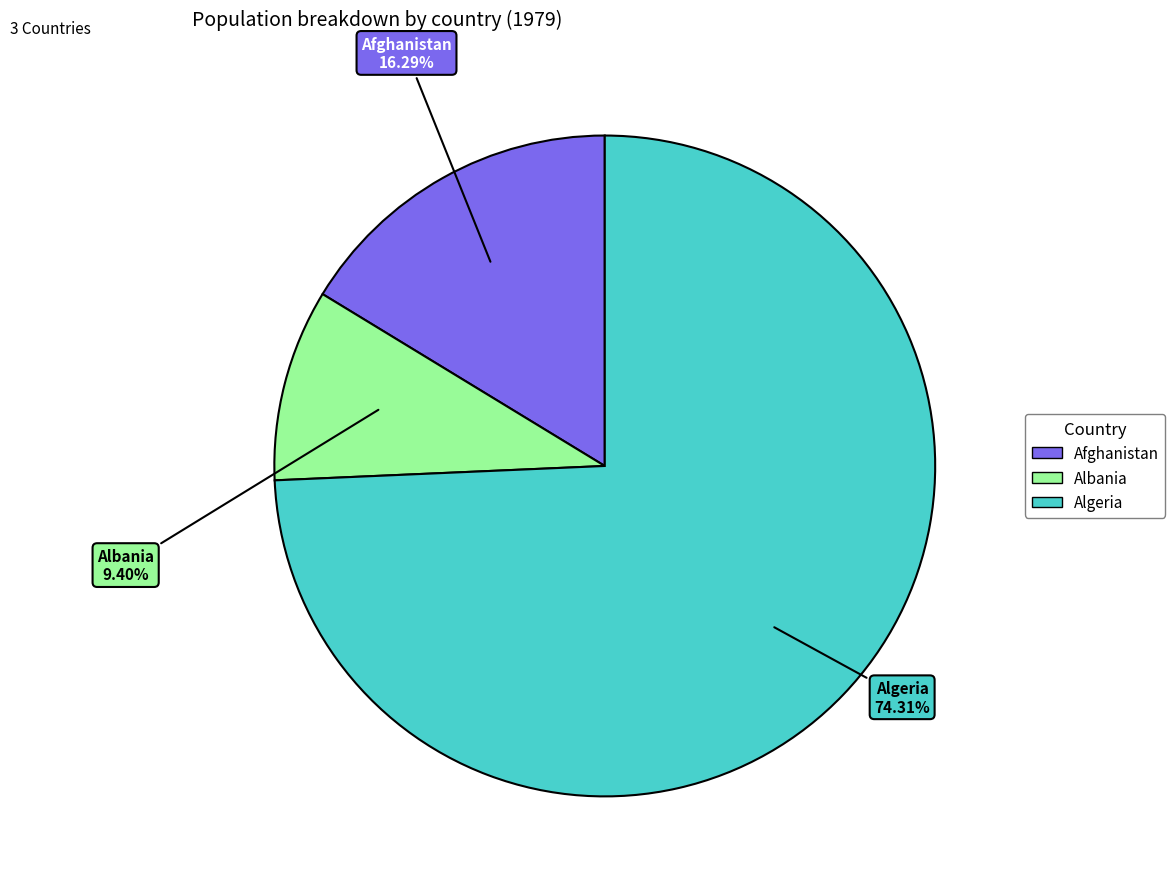

Does Afghanistan represent more than half of the total?

No